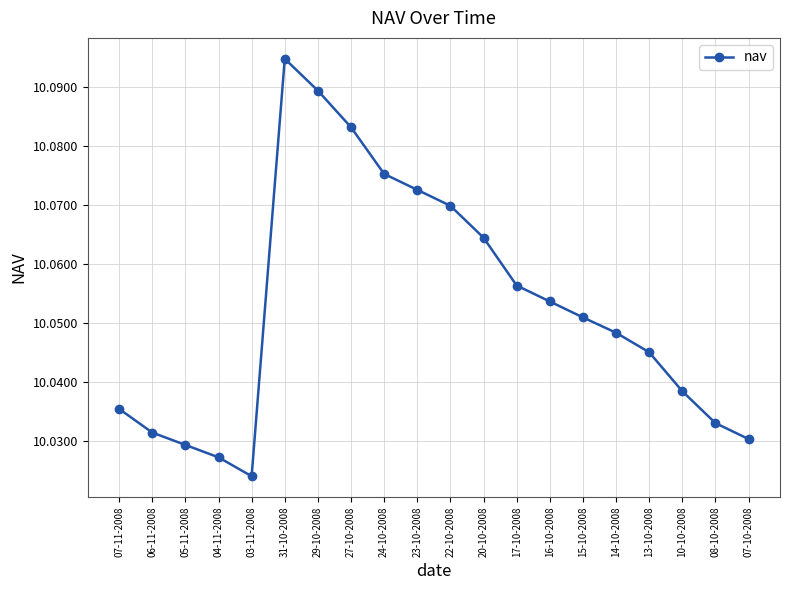

Between 07-10-2008 and 23-10-2008, which is larger?

23-10-2008